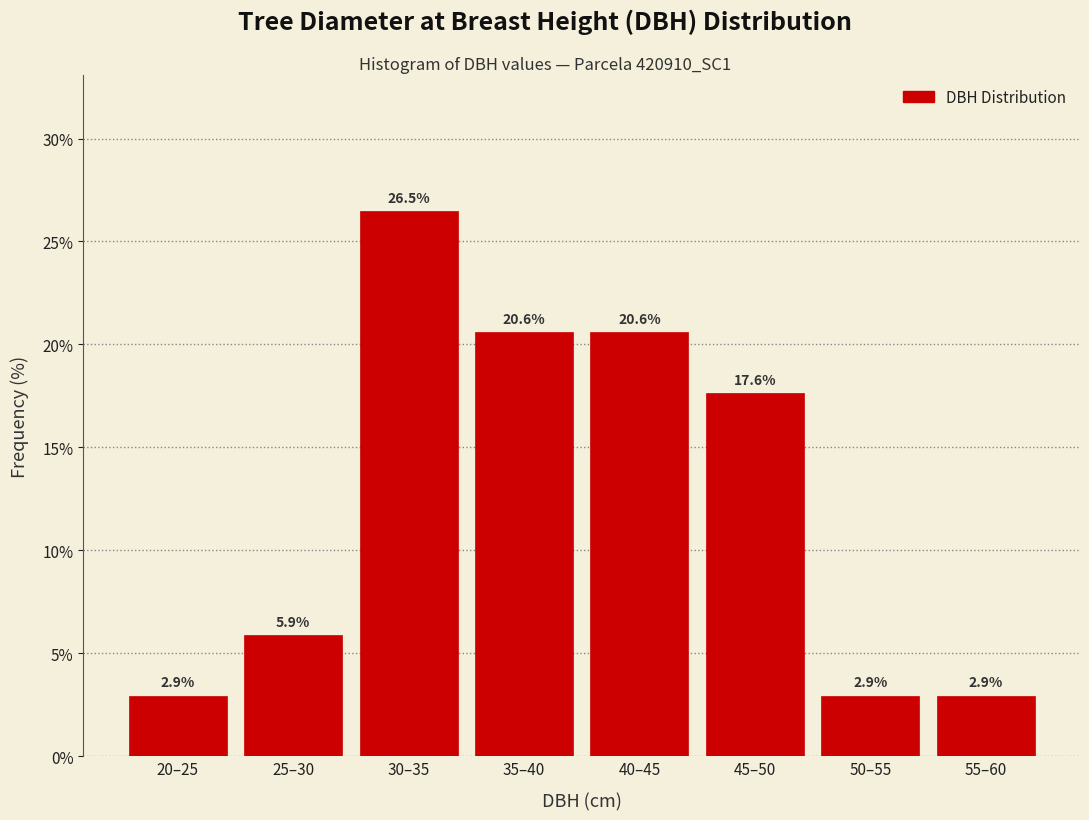

Reading left to right, extract all data points from this chart.

2.9	5.9	26.5	20.6	20.6	17.6	2.9	2.9